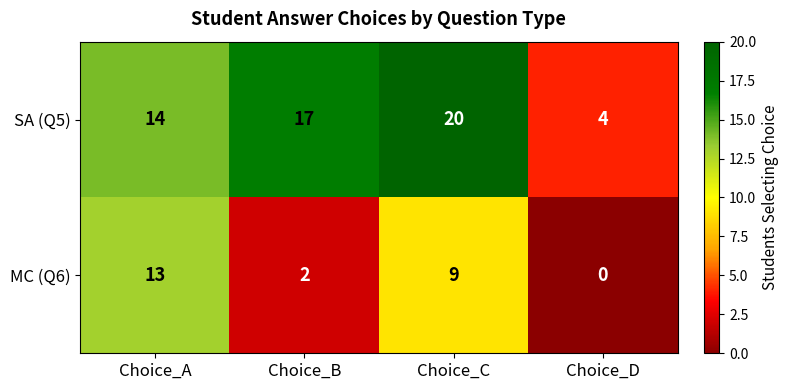

Reading left to right, extract all data points from this chart.

SA (Q5): 14	17	20	4
MC (Q6): 13	2	9	0